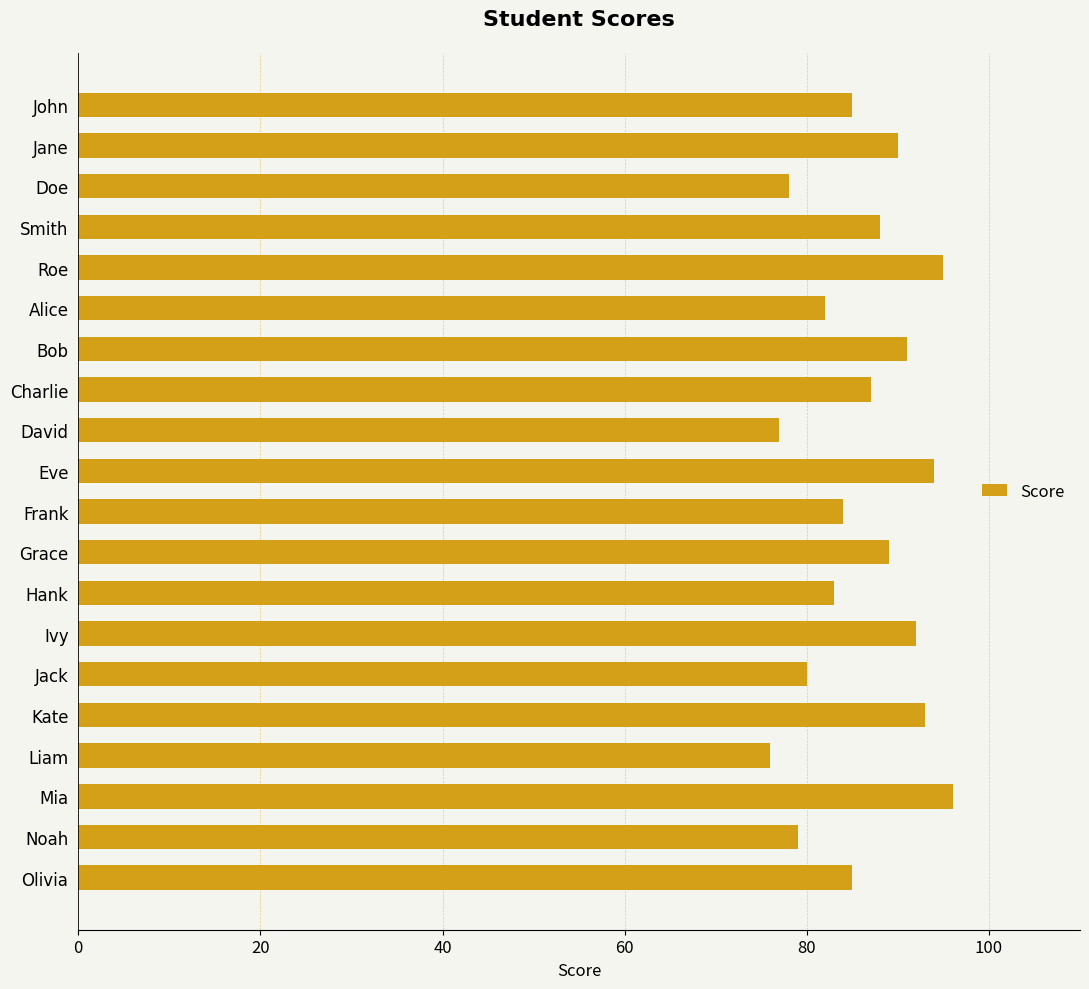

What is the change in value from Bob to Charlie?

-4